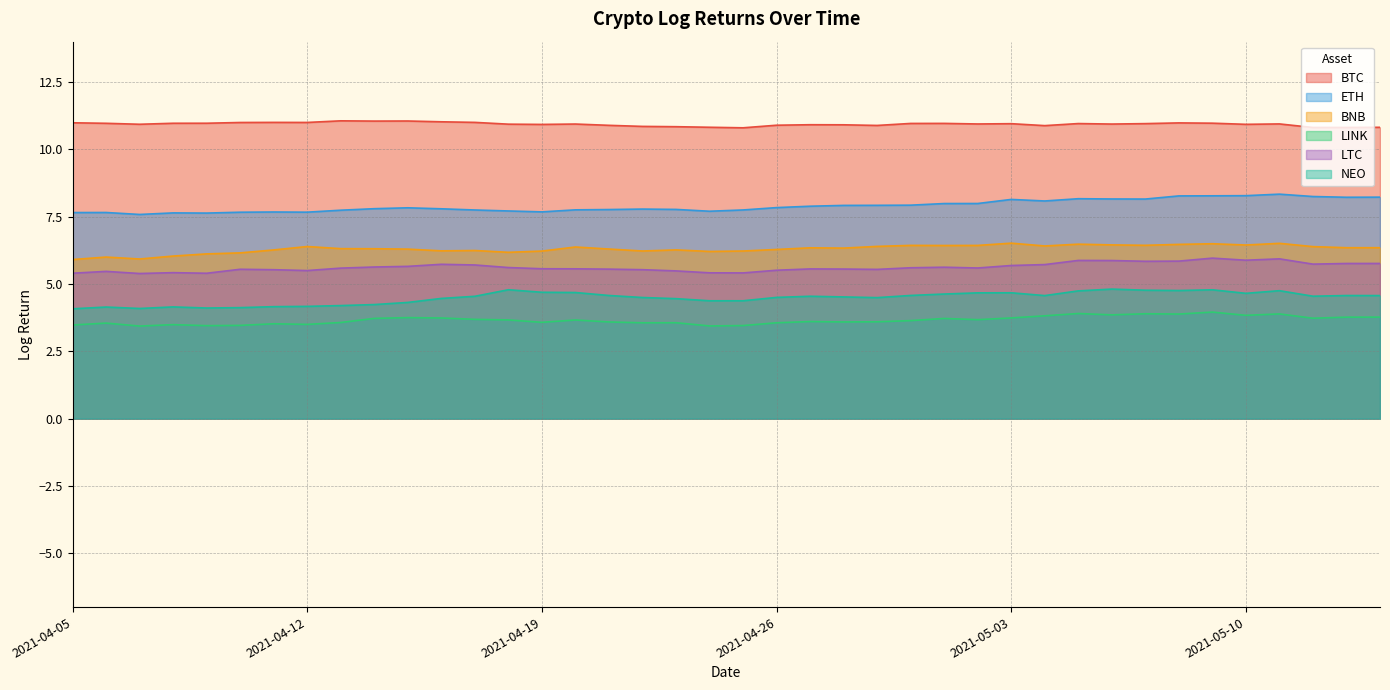

What are all the series names shown in the legend?

BTC, ETH, BNB, LINK, LTC, NEO